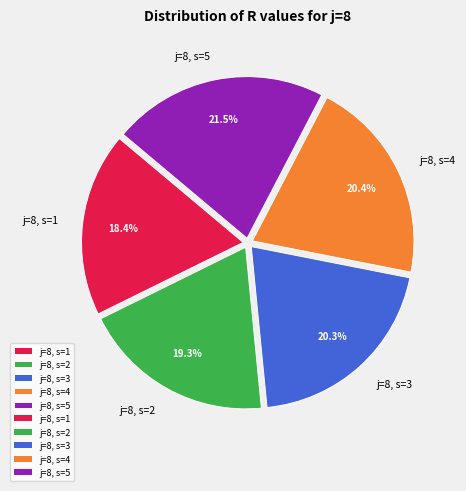

How many slices are in this pie chart?

5